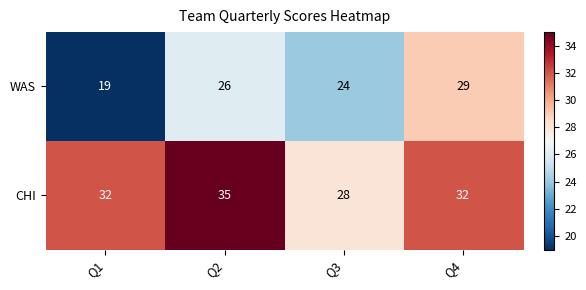

Read the WAS value at Q2.

26